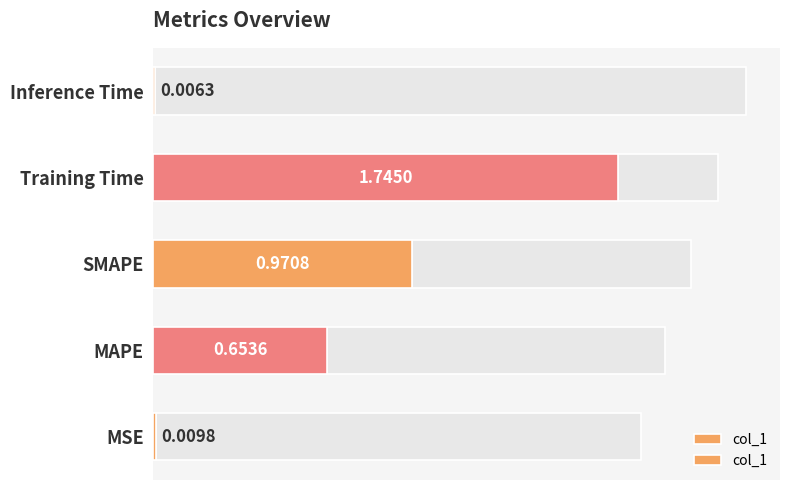

How many bars are there in total?

5